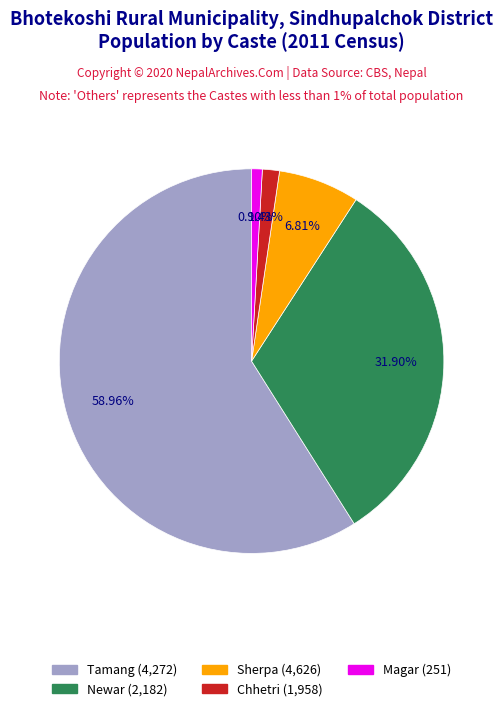

Does any single category account for the majority?

Yes